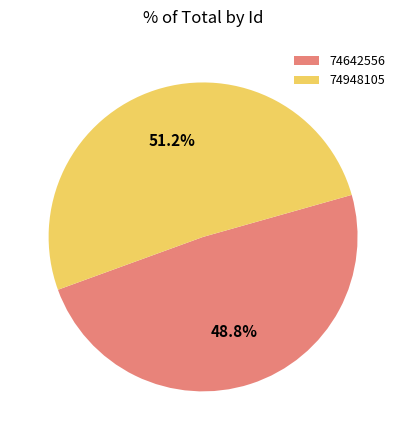

Approximately how many times larger is the value at 74948105 compared to 74642556?

1.0